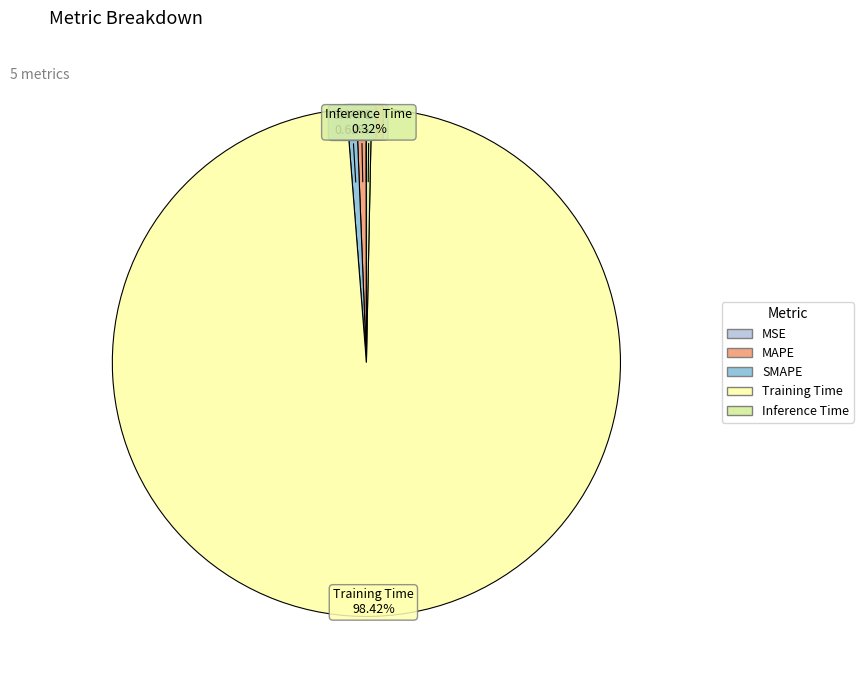

Does Training Time account for over 50% of the chart?

Yes